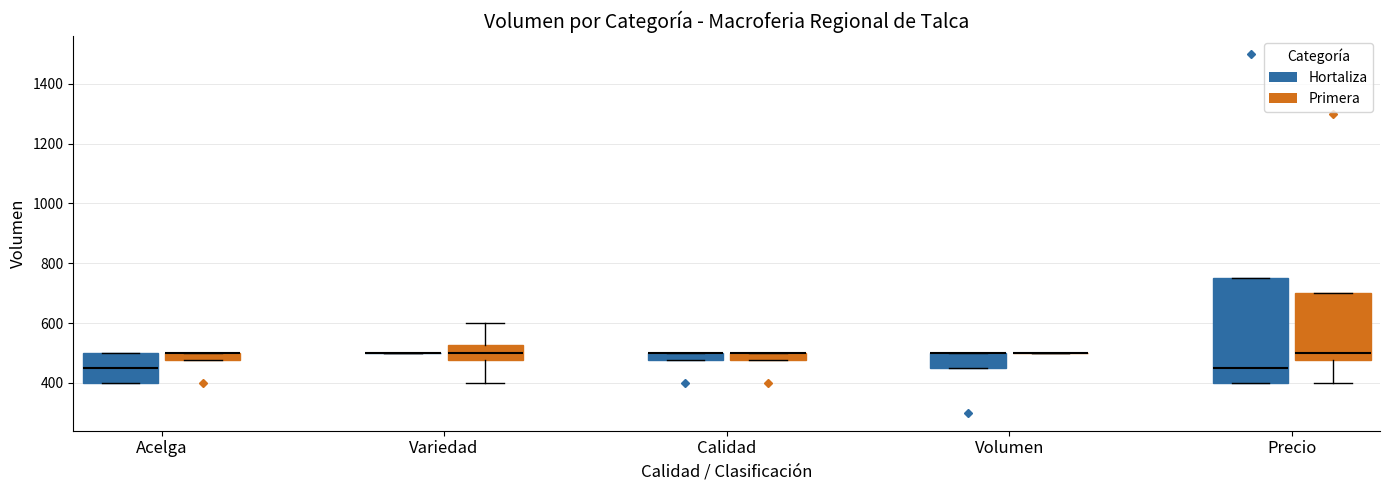

Which box is the tallest, from its lower edge to its upper edge?

Precio (Hortaliza)